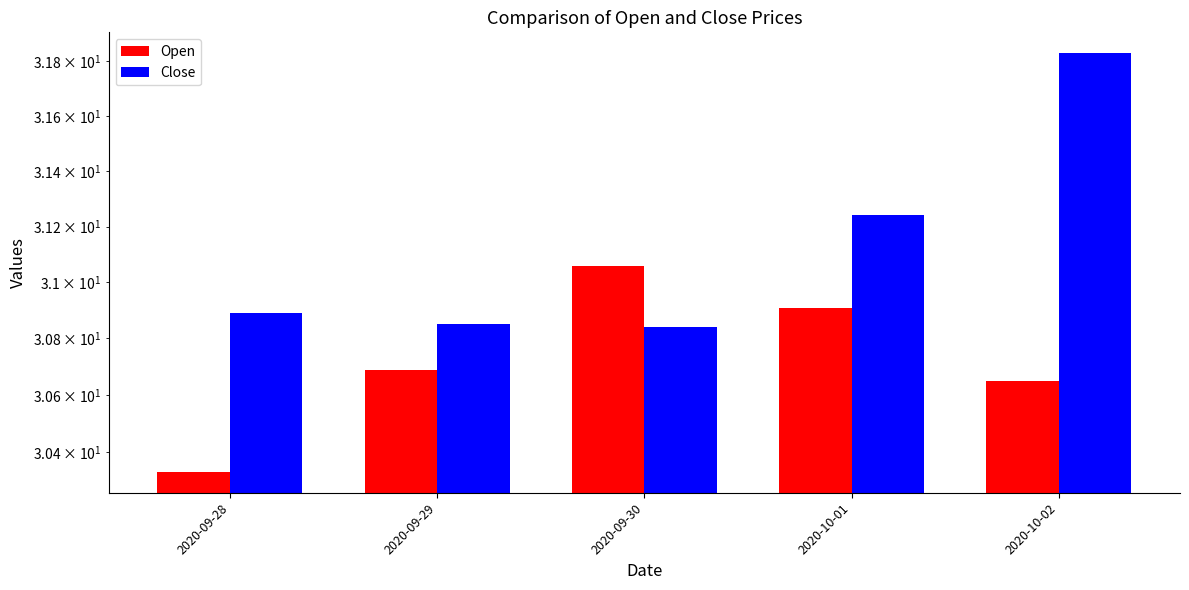

Read the Open value at 2020-10-01.

30.9